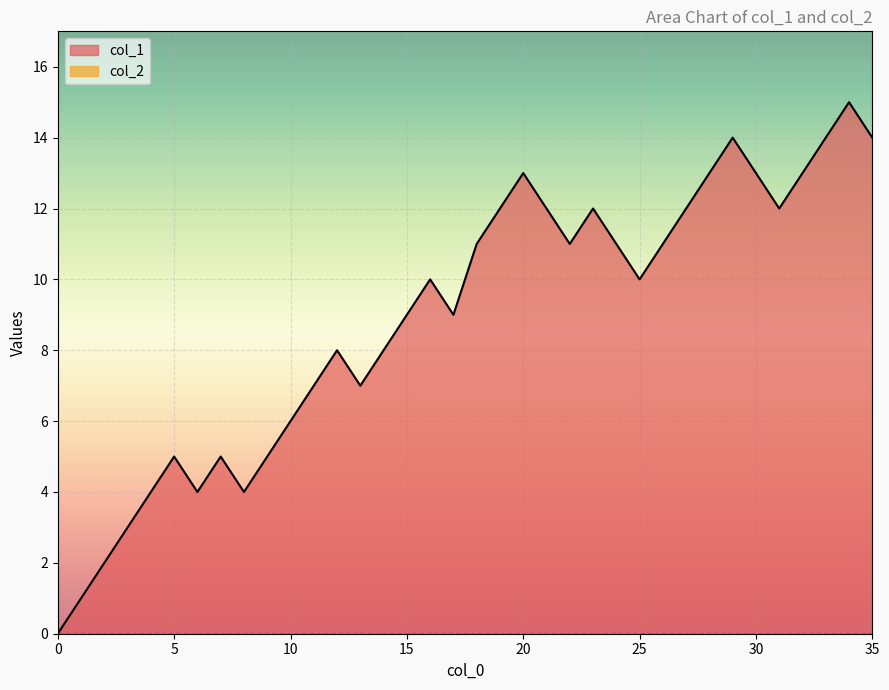

Which series has the largest total across all categories?

col_1